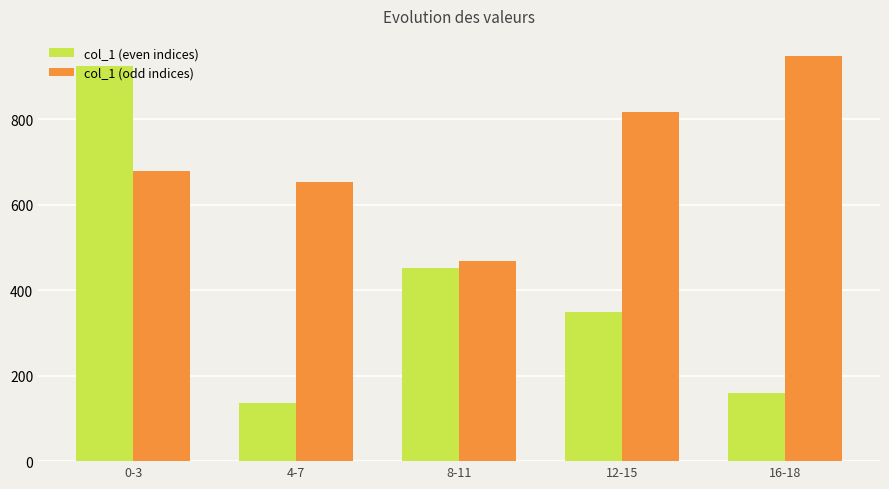

Are the bars horizontal?

No